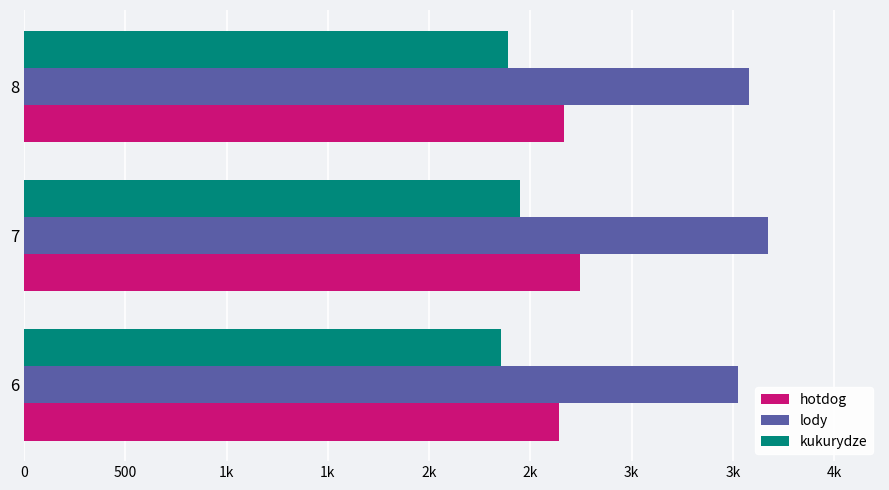

What are all the series names shown in the legend?

hotdog, lody, kukurydze